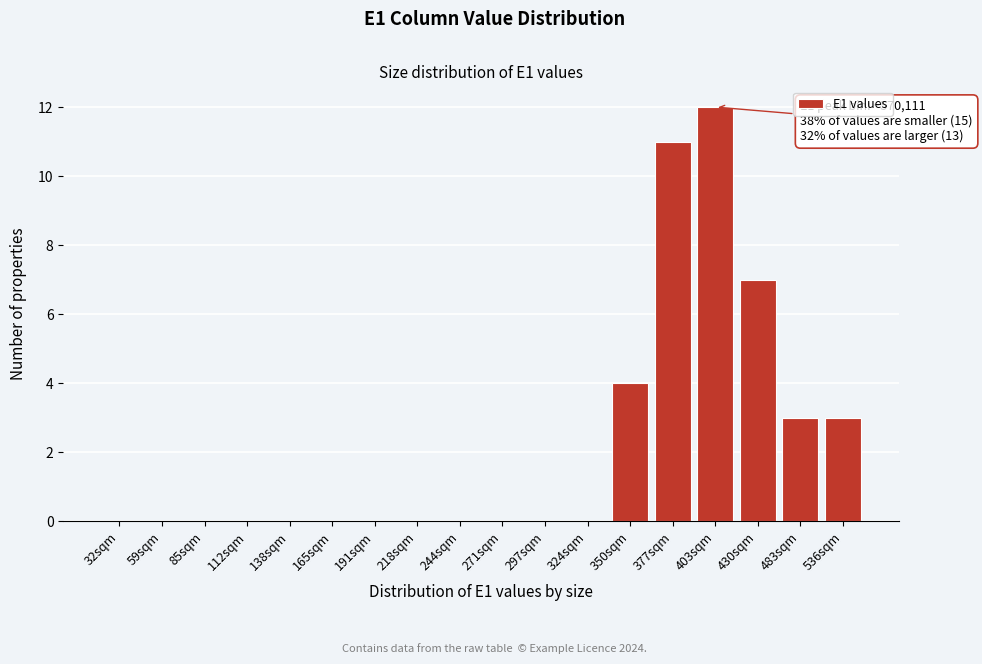

Reading left to right, transcribe all the data shown in this chart.

32sqm=0	59sqm=0	85sqm=0	112sqm=0	138sqm=0	165sqm=0	191sqm=0	218sqm=0	244sqm=0	271sqm=0	297sqm=0	324sqm=0	350sqm=4	377sqm=11	403sqm=12	430sqm=7	483sqm=3	536sqm=3